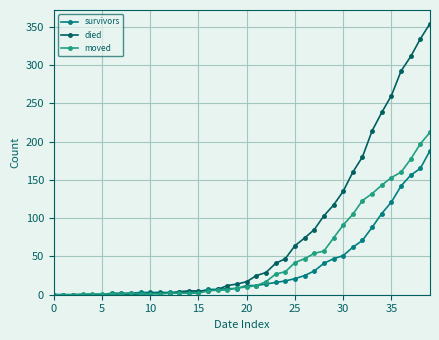

What is the maximum value for died?

354